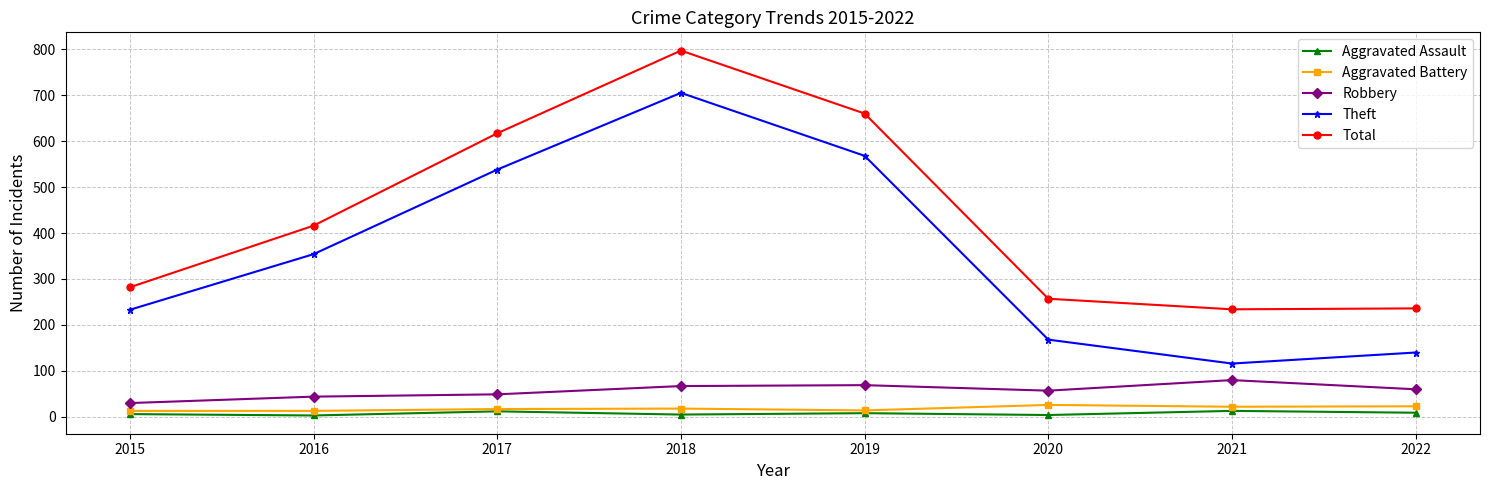

What is the maximum value shown in the chart?

797